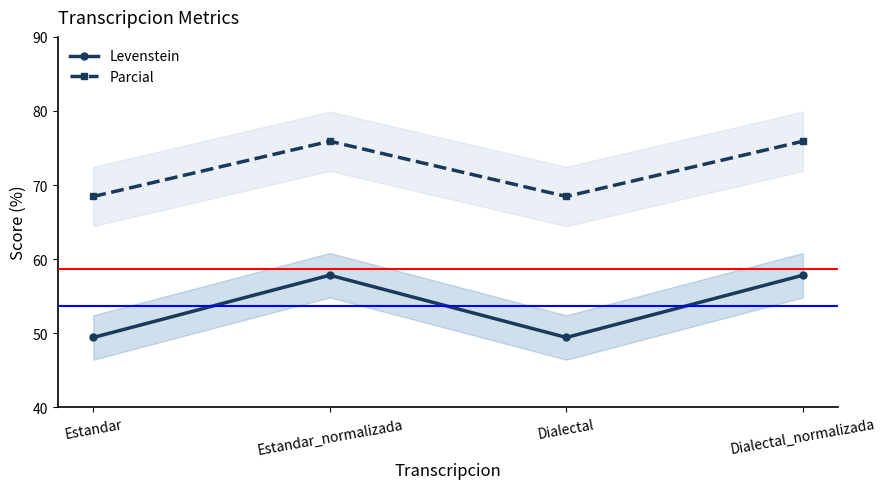

What is the sum of the Parcial values at Dialectal and Estandar?

136.9